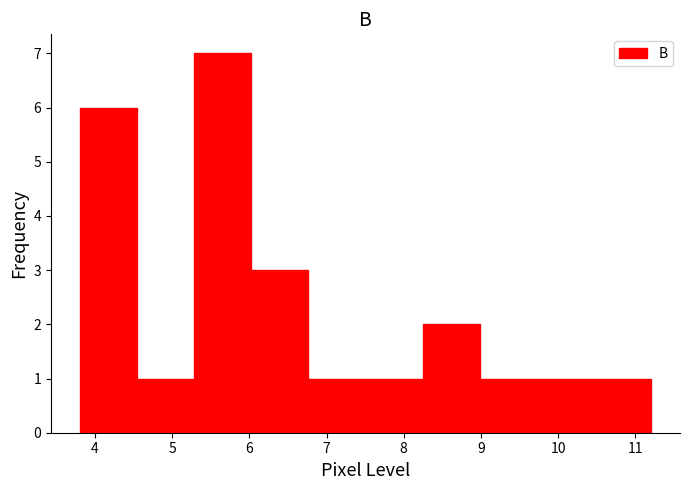

How tall is the bar that spans 7.5 to 8.2 on the x-axis? Neither the bar edges nor the heights are printed on the chart, so give them approximately, as read against the axes.

1